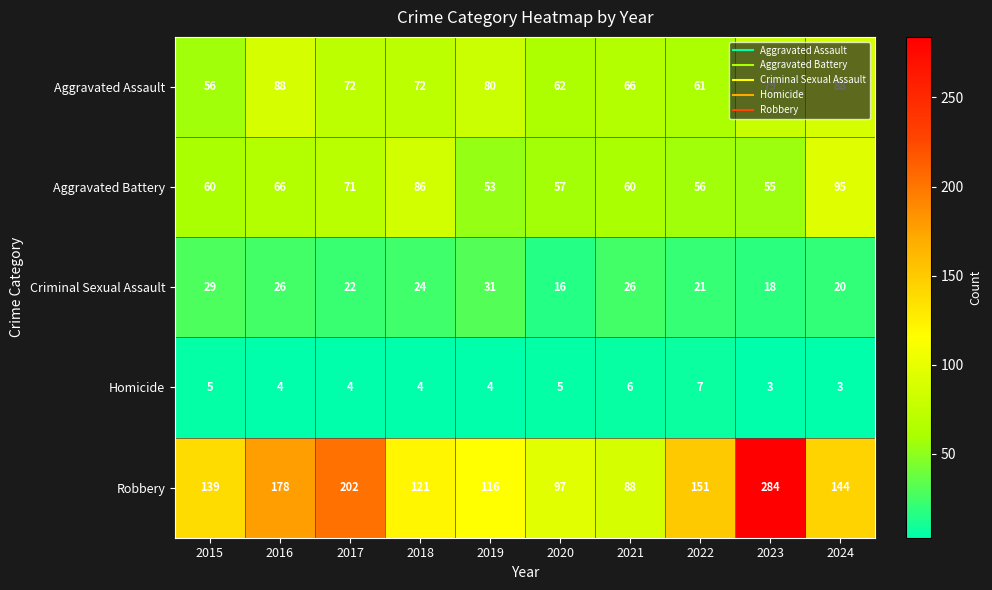

What is the difference between the highest and lowest values at 2021?

82